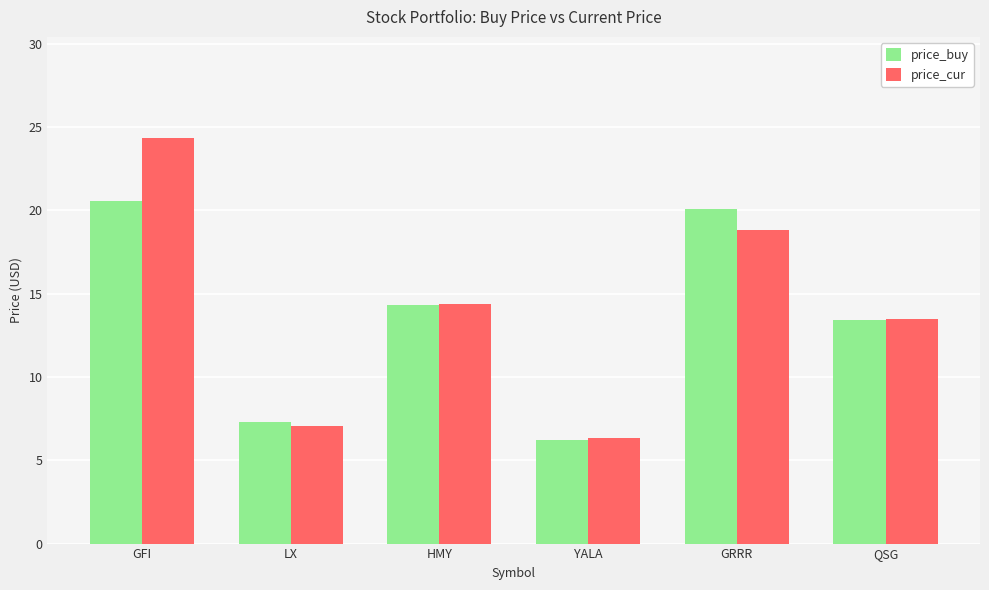

The price_buy series shows 12.3 at LX. True or false?

False